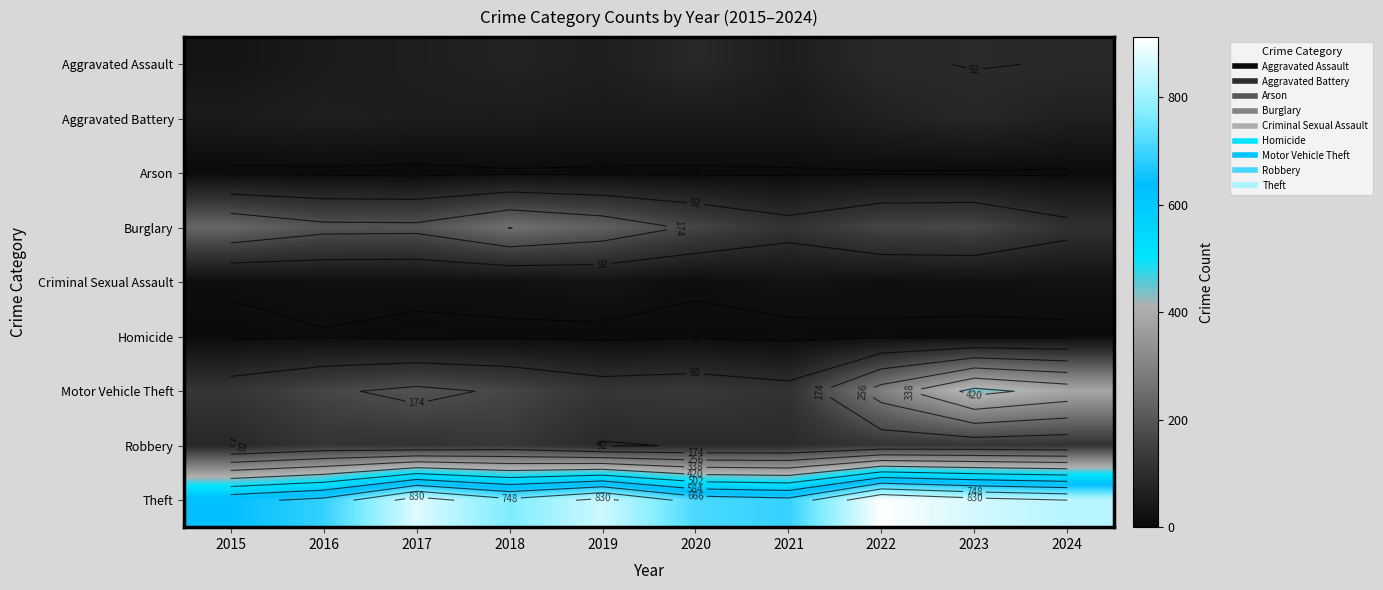

Between 2019 and 2021, which is larger?

2019